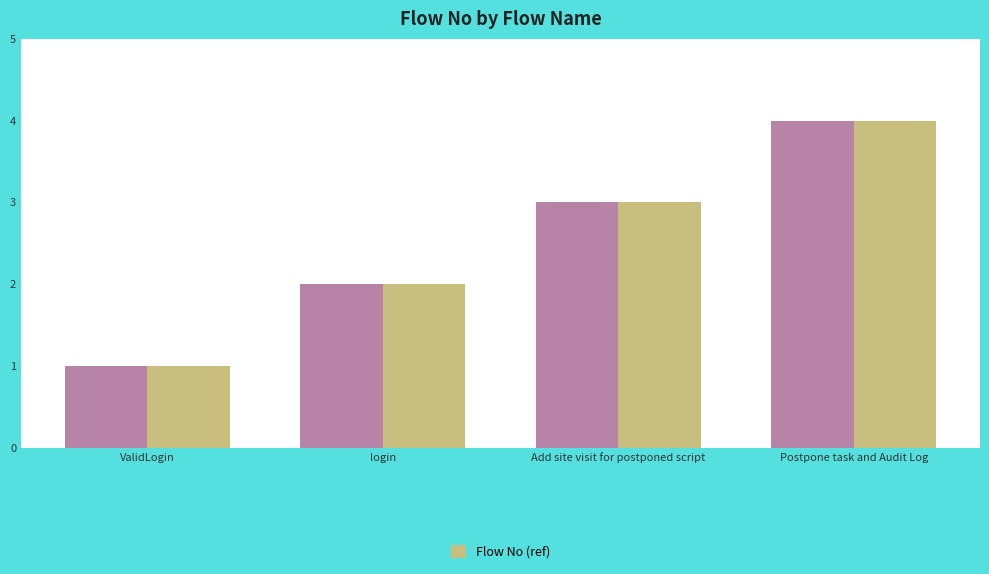

At which category is the sum across all series the highest?

Postpone task and Audit Log